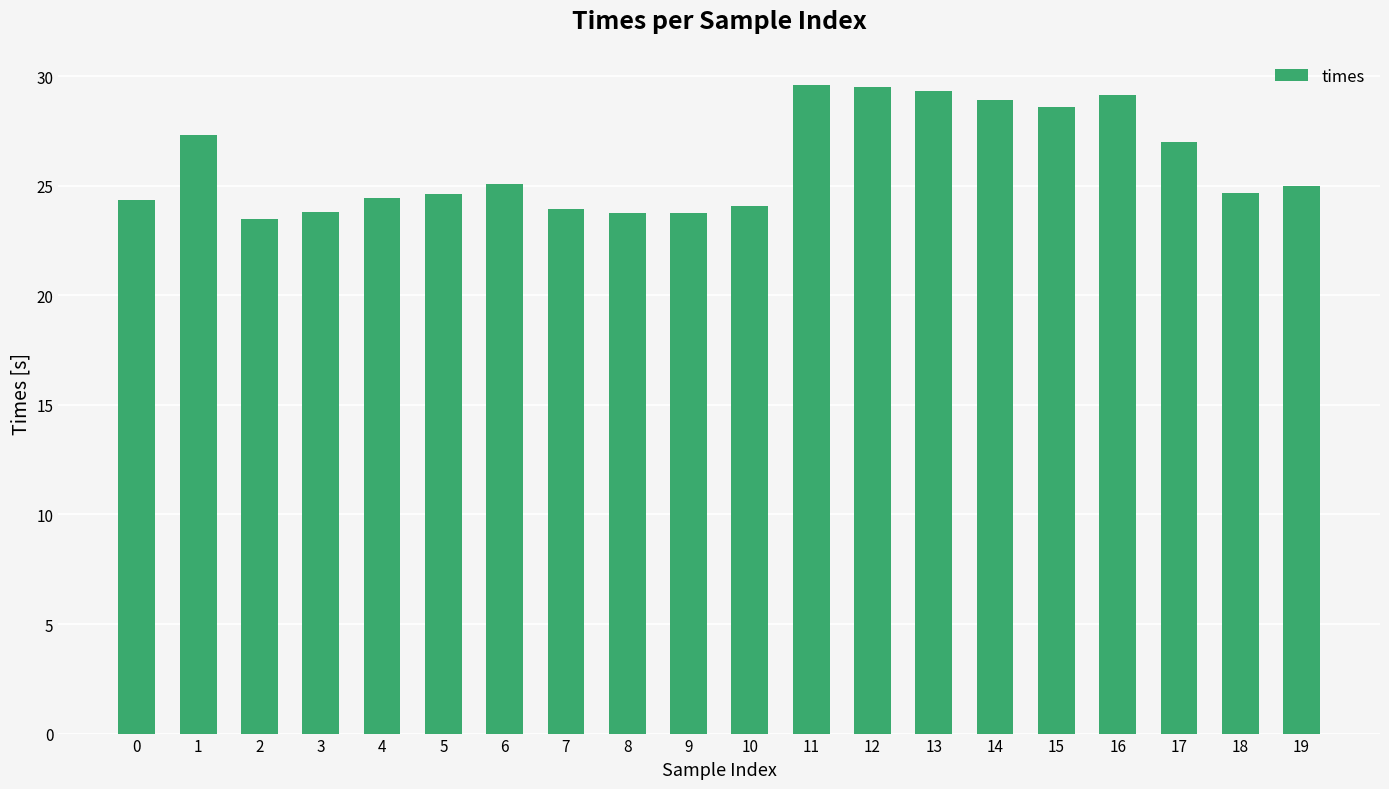

What is the change in value from 5 to 17?

+2.4